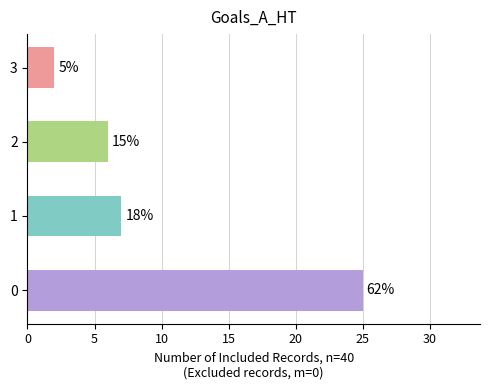

Are the bars horizontal?

Yes